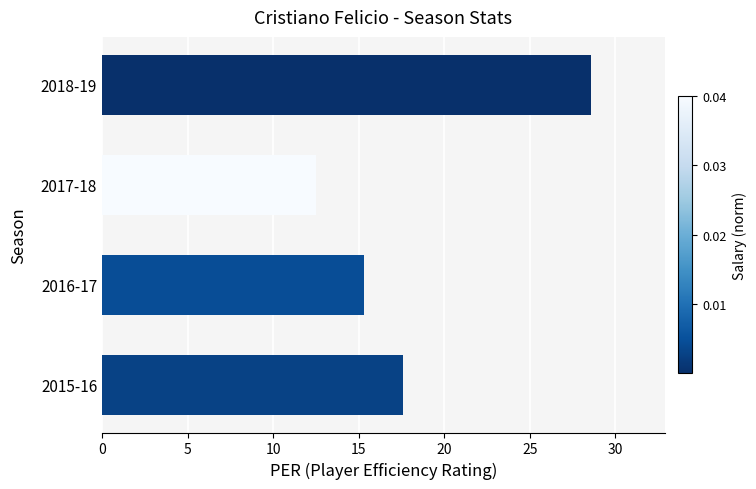

How many values exceed 17?

2